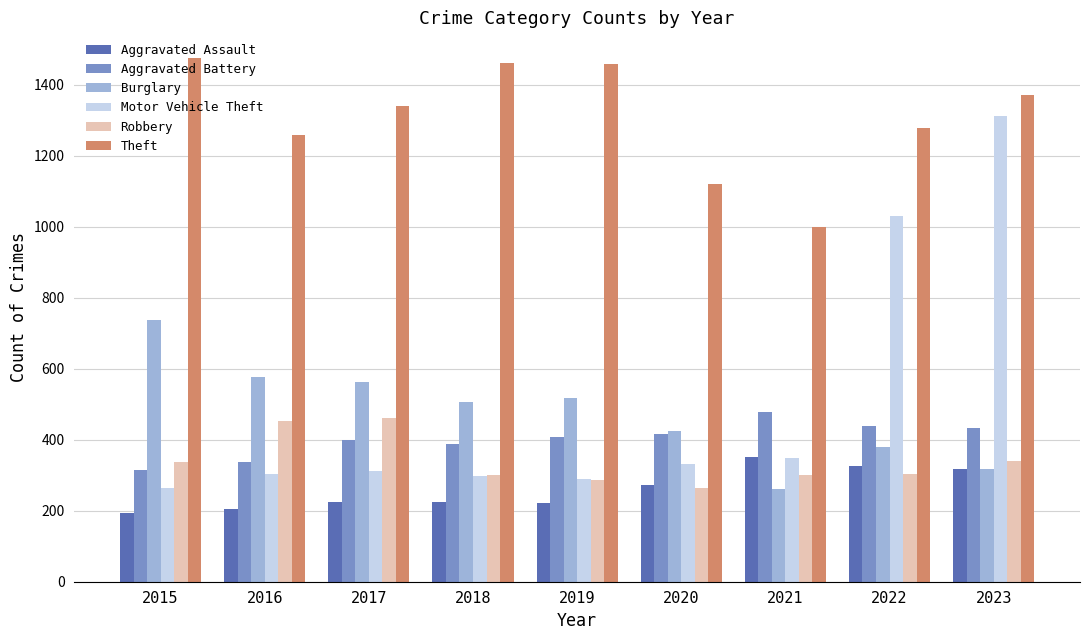

What is the total value across all series at 2017?

3298